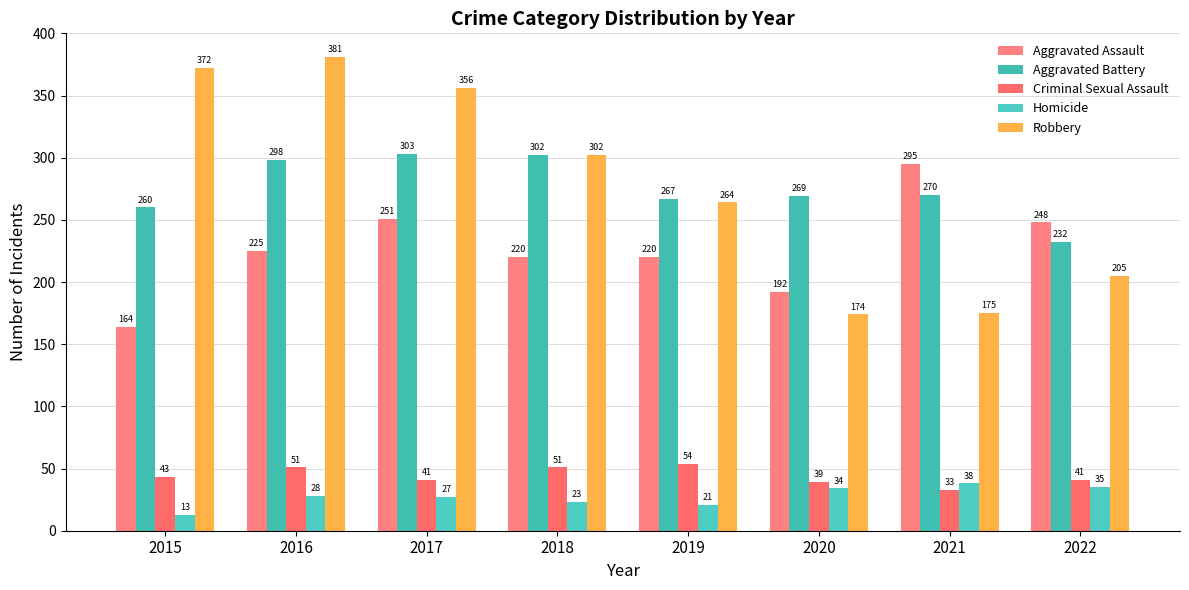

Reading left to right, extract all data points from this chart.

Aggravated Assault: 164	225	251	220	220	192	295	248
Aggravated Battery: 260	298	303	302	267	269	270	232
Criminal Sexual Assault: 43	51	41	51	54	39	33	41
Homicide: 13	28	27	23	21	34	38	35
Robbery: 372	381	356	302	264	174	175	205